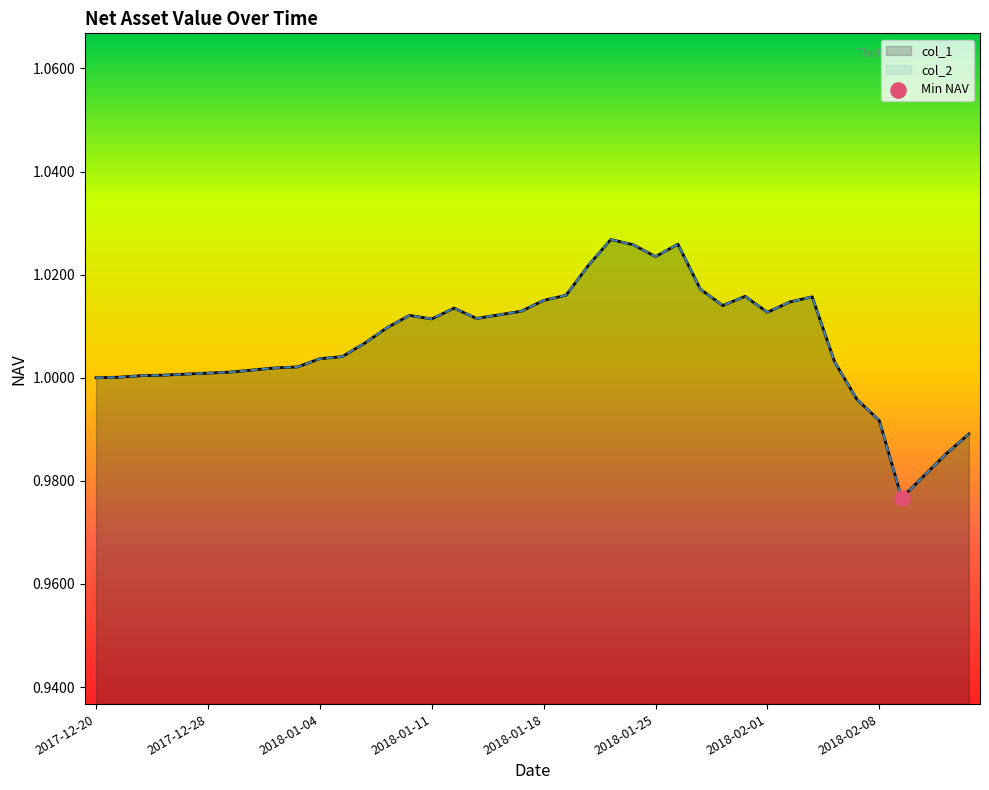

Which series has the widest spread of Y values?

col_1